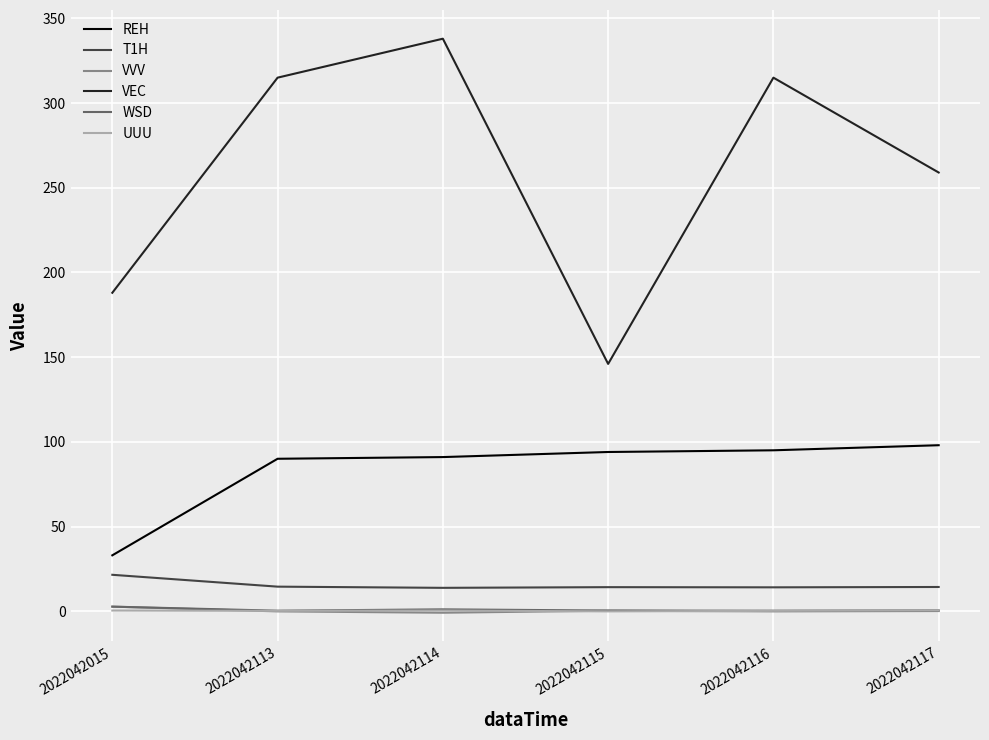

Is the value of UUU at 2022042113 greater than the value of REH at 2022042113?

No